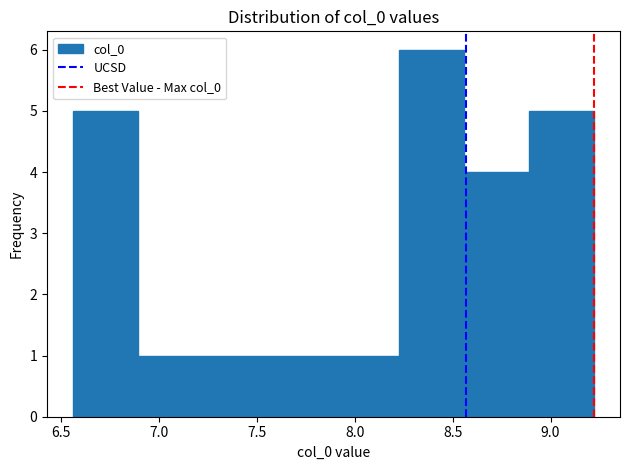

Reading left to right, transcribe this chart: for each bar, give the range it covers on the x-axis and its height. Neither the bar edges nor the heights are printed on the chart, so give them approximately, as read against the axes.

6.55 to 6.90: 5
6.90 to 7.25: 1
7.25 to 7.55: 1
7.55 to 7.90: 1
7.90 to 8.20: 1
8.20 to 8.55: 6
8.55 to 8.90: 4
8.90 to 9.20: 5